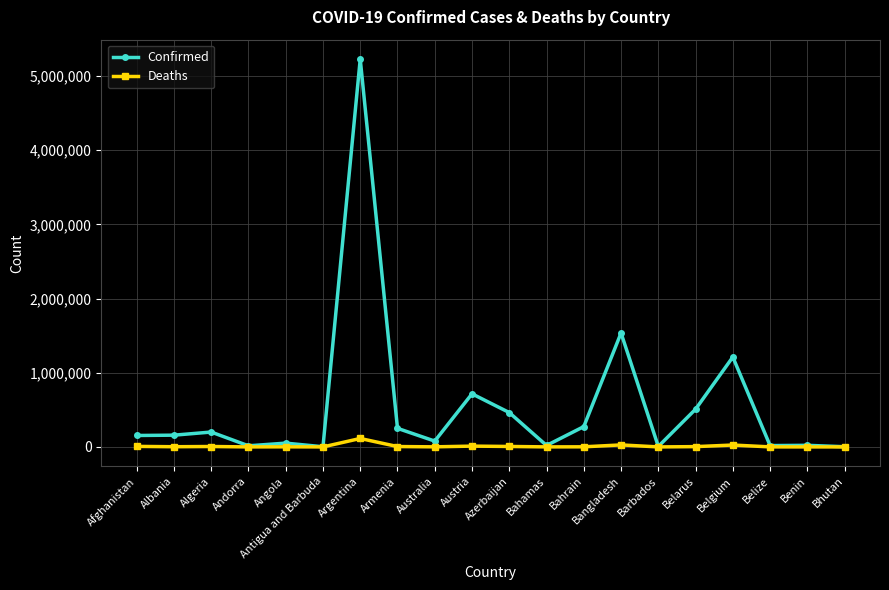

True or false: Confirmed has more than 2 points higher than both neighbors.

True